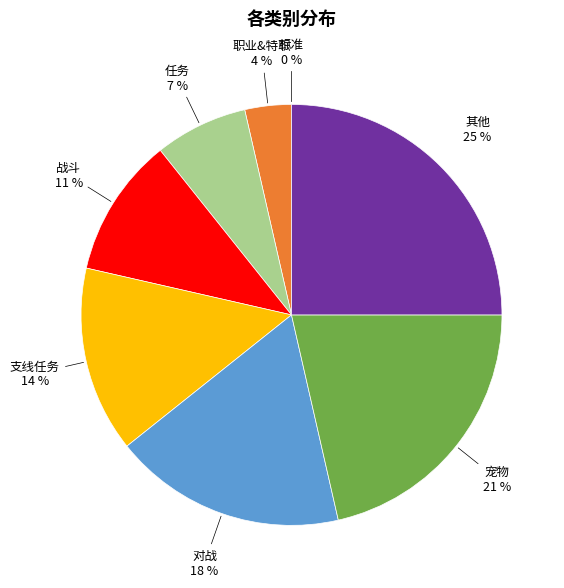

Is 对战 the majority of the pie?

No